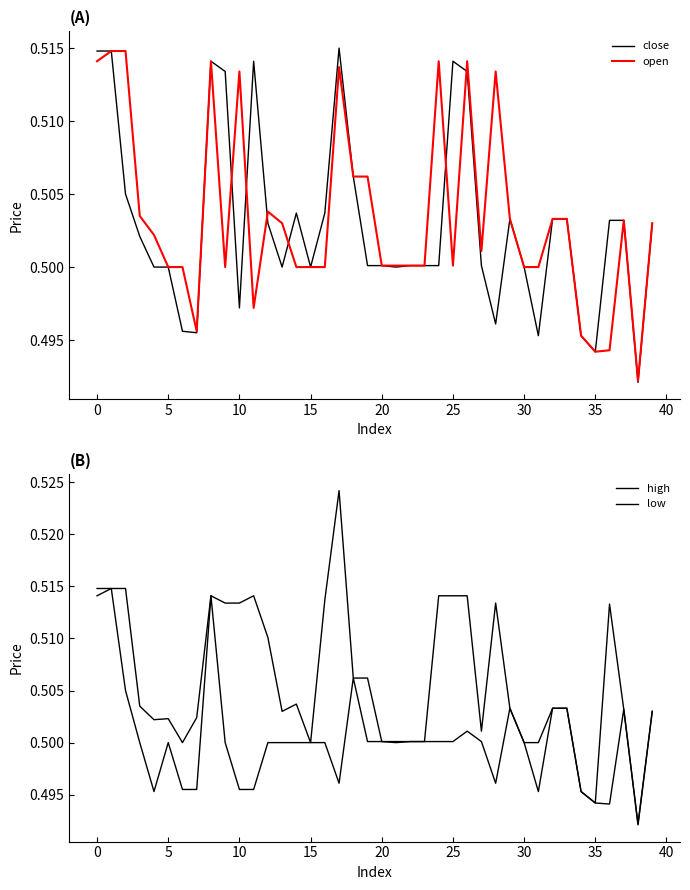

True or false: low and high intersect in this chart.

False